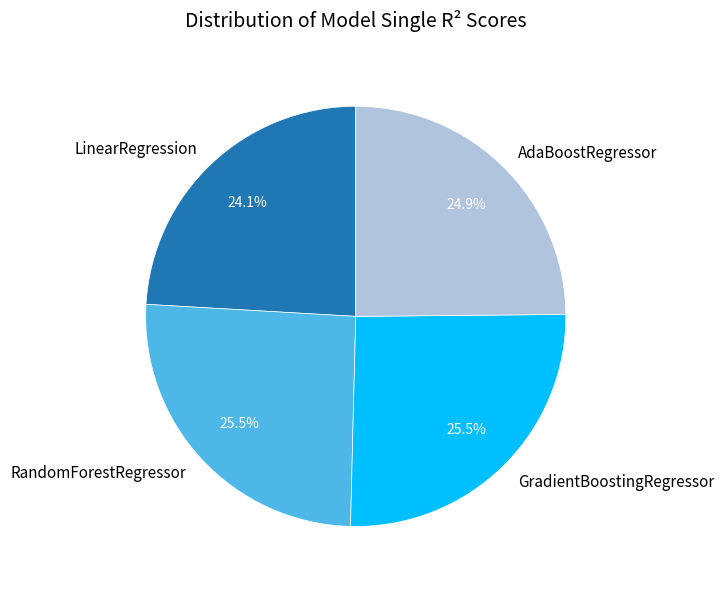

Which slice is the smallest?

LinearRegression